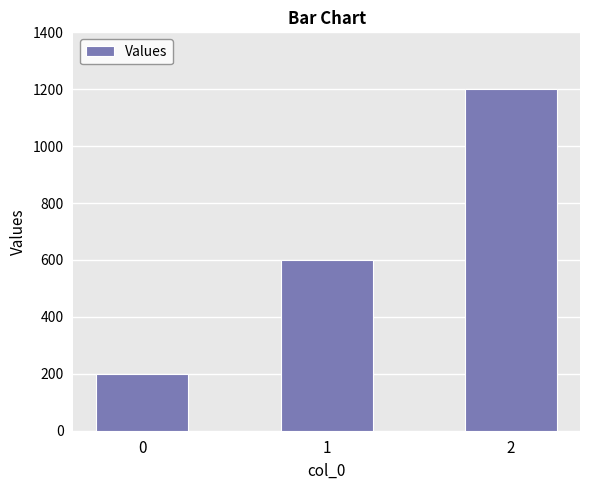

How many distinct data groups are displayed?

1